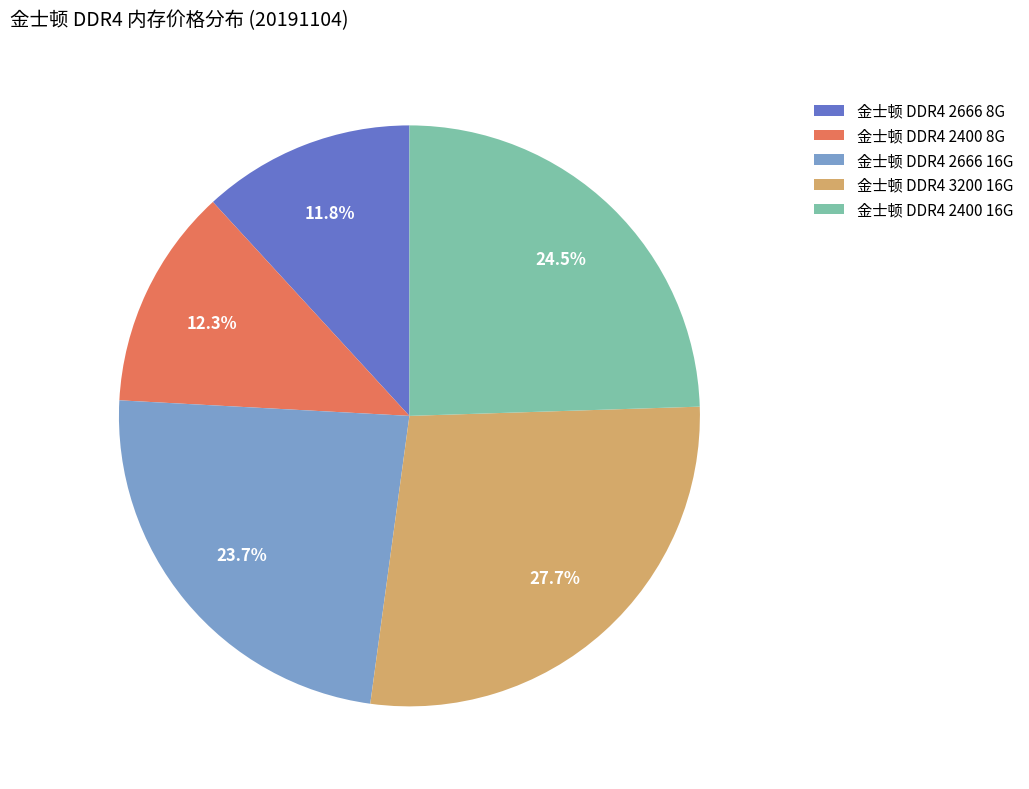

To the nearest percent, what is the difference between the 金士顿 DDR4 2400 8G and 金士顿 DDR4 2666 16G slice percentages?

11%